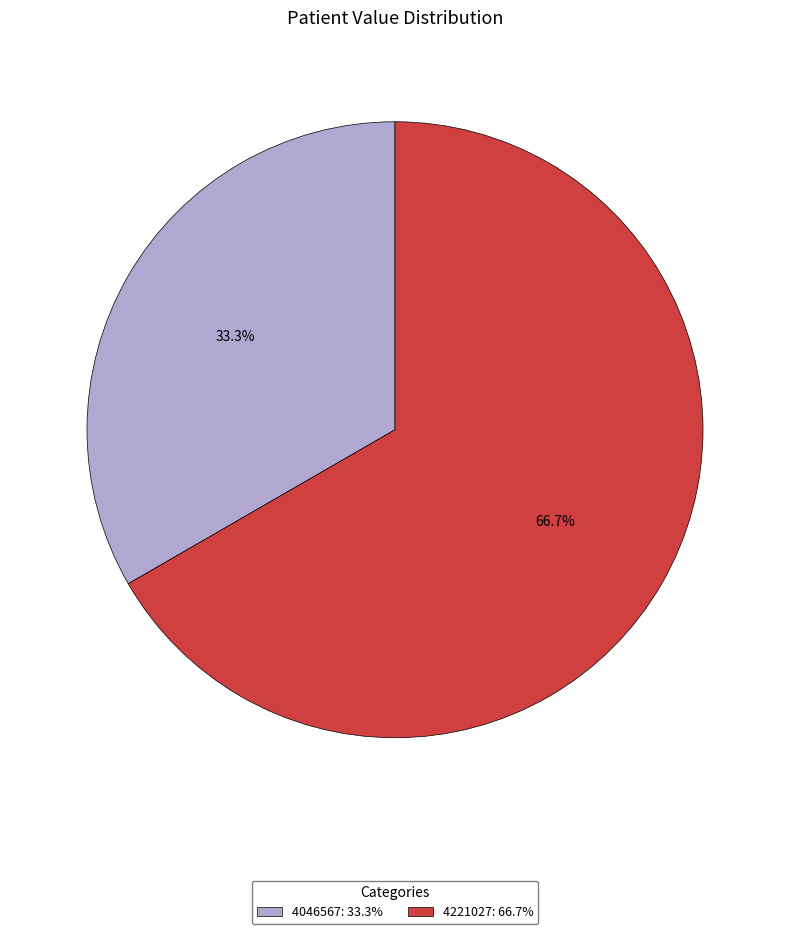

What percentage is the 4221027 slice, to the nearest percent?

67%